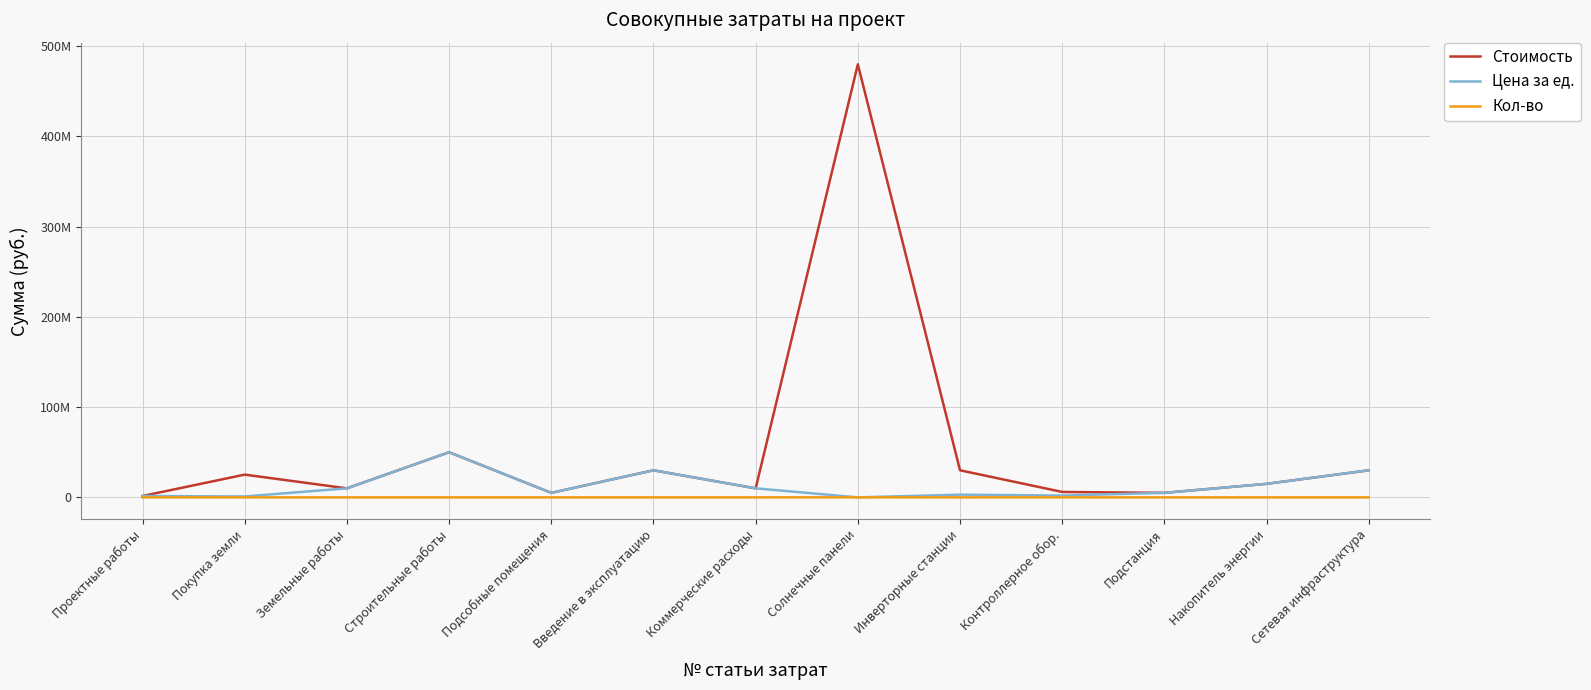

Does the chart display data point markers on the line(s)?

No